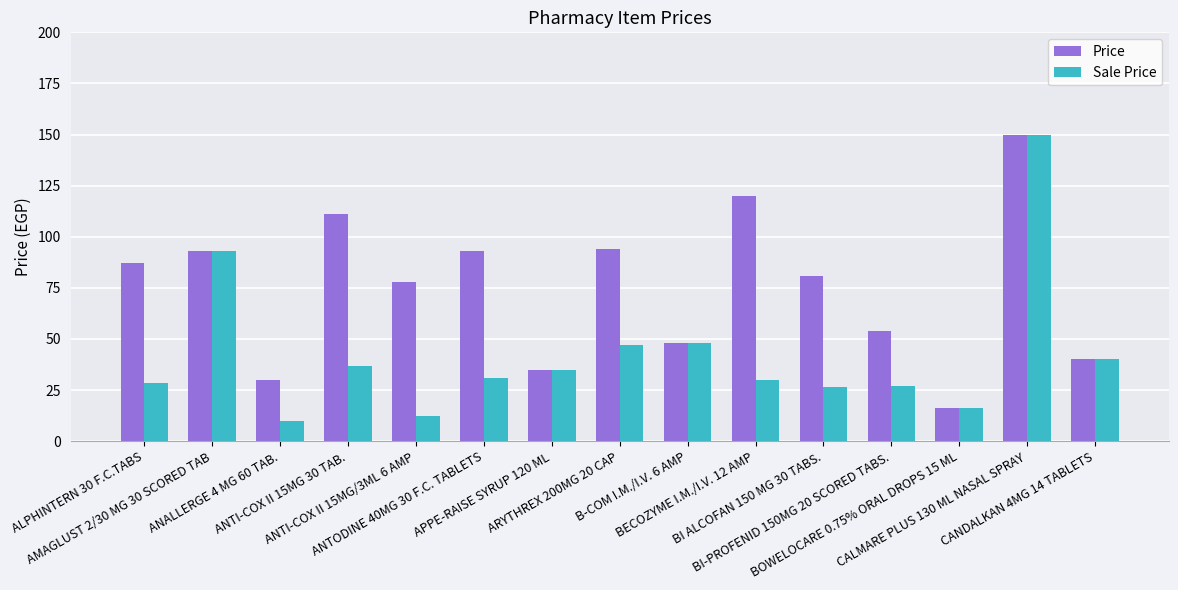

What is the difference between the second highest and second lowest values in the Sale Price series?

80.5